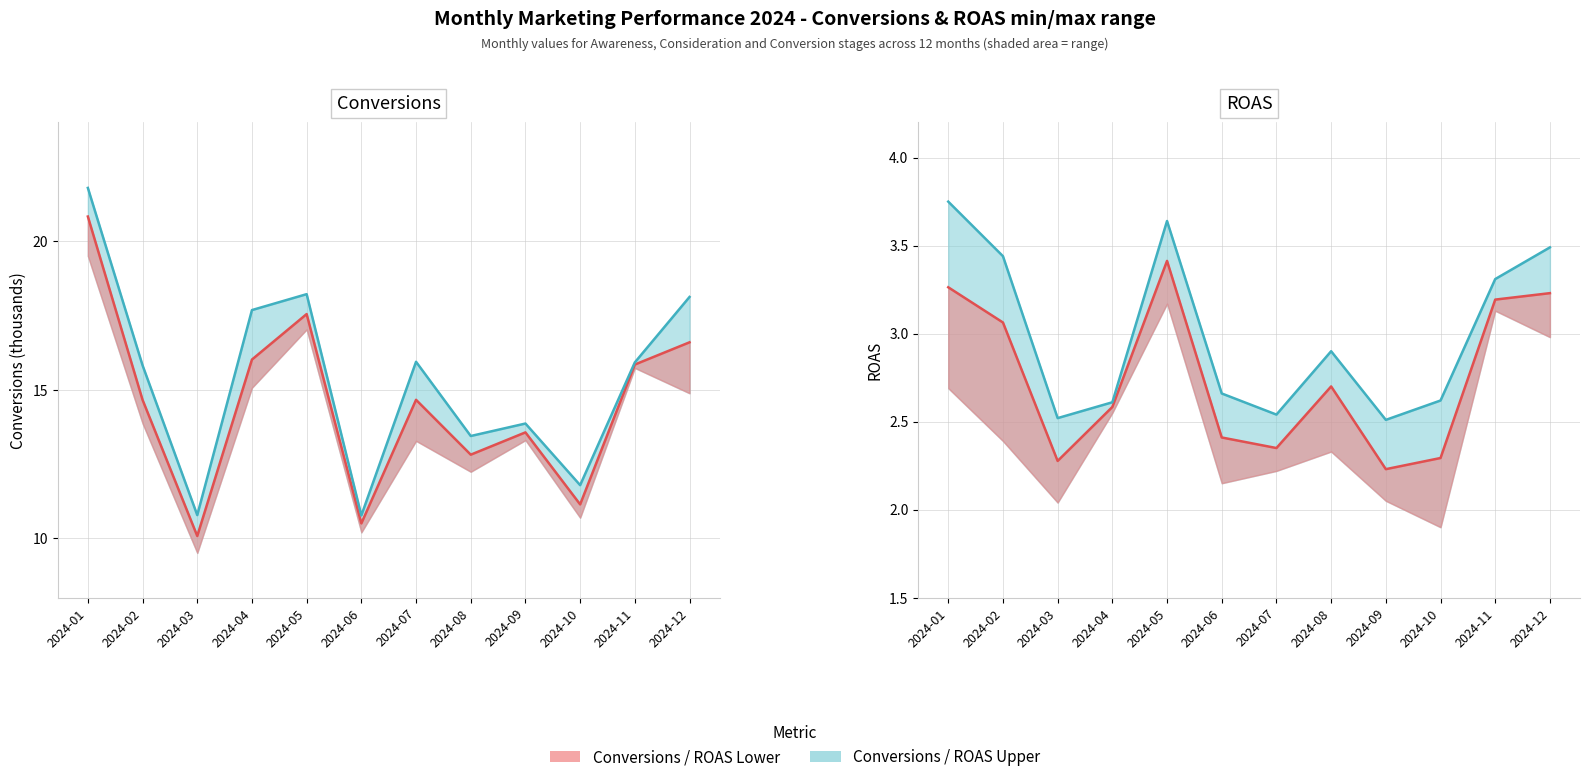

How many lines are shown in the chart?

4